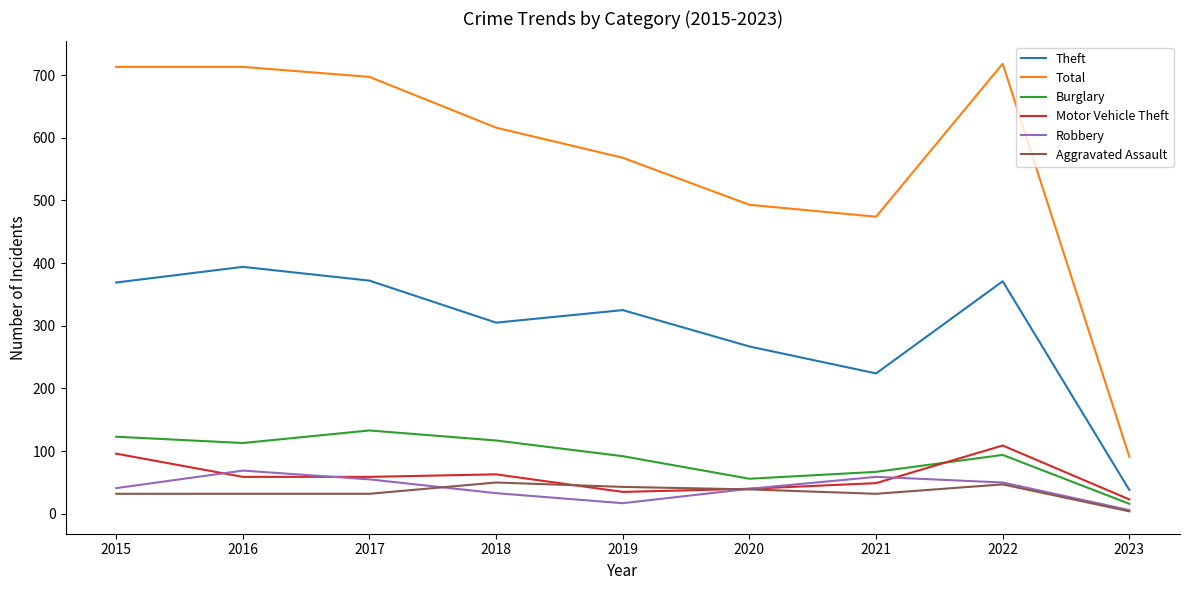

What is the total value across all series at 2022?

1389